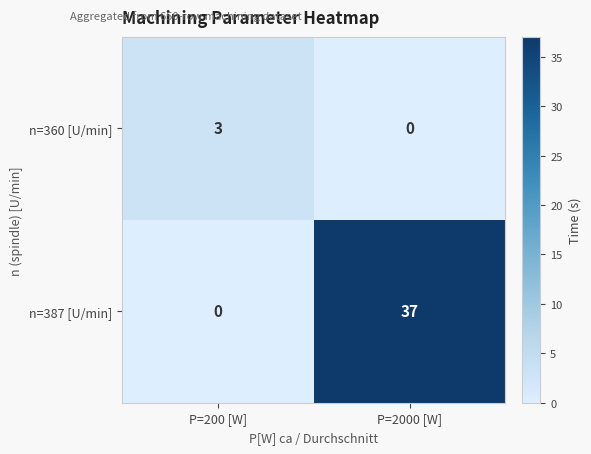

What is the sum of the n=360 [U/min] values at P=2000 [W] and P=200 [W]?

3